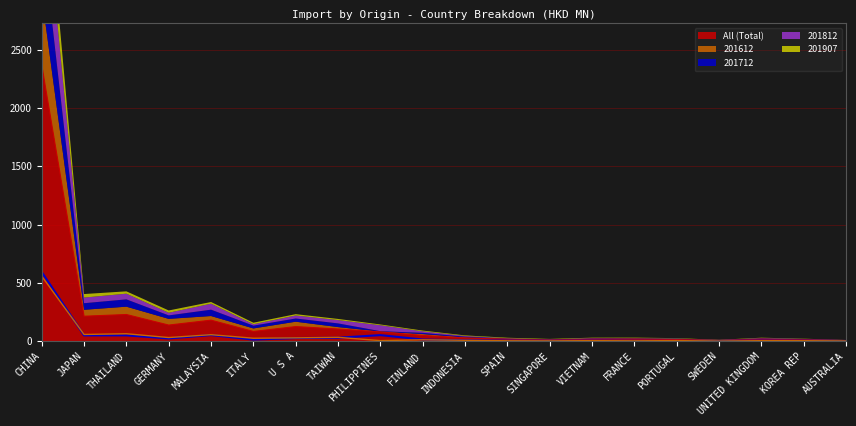

What is the total value across all series at PORTUGAL?

17.7